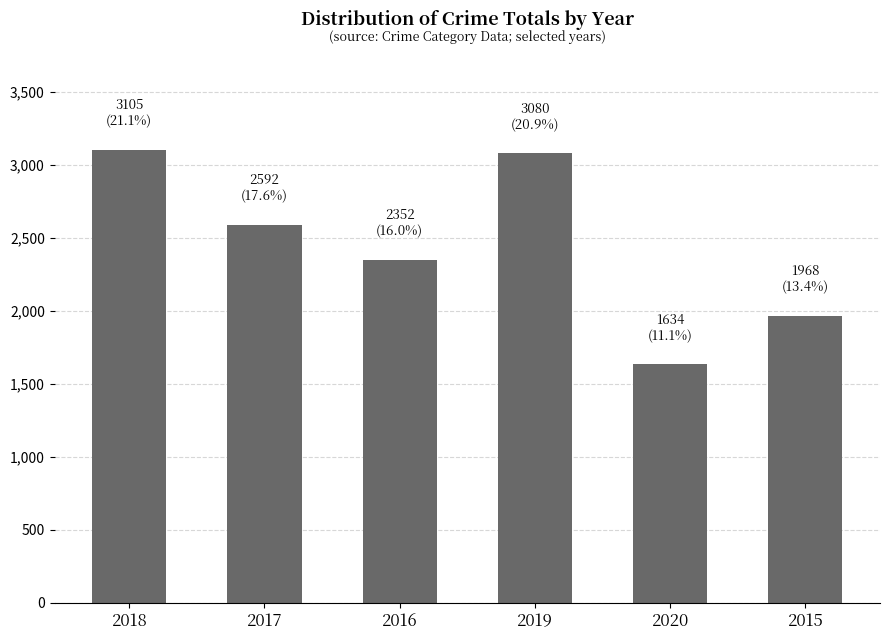

What is the difference between the second highest and minimum values?

1446